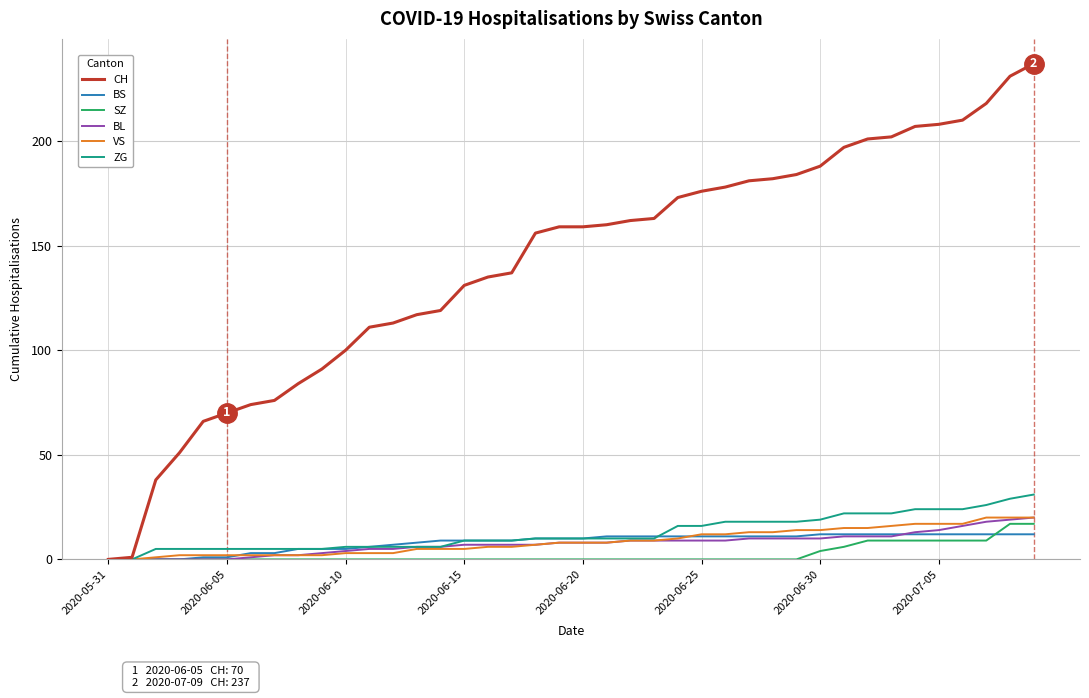

Which series has the largest range (max minus min)?

CH